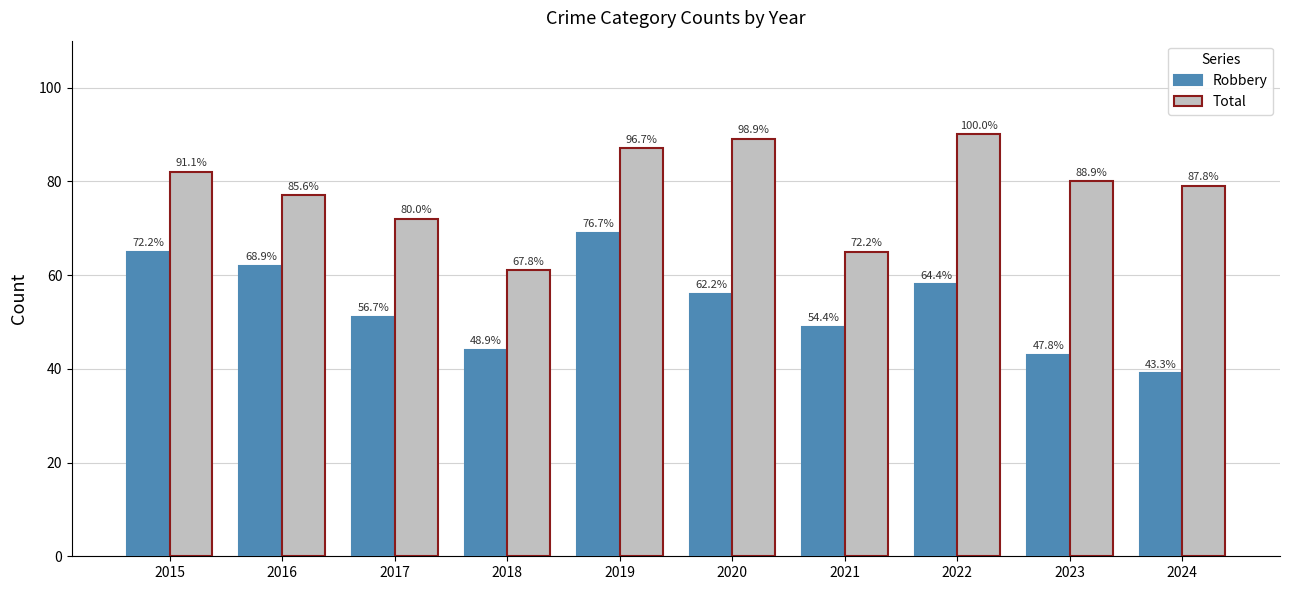

What are all the series names shown in the legend?

Robbery, Total